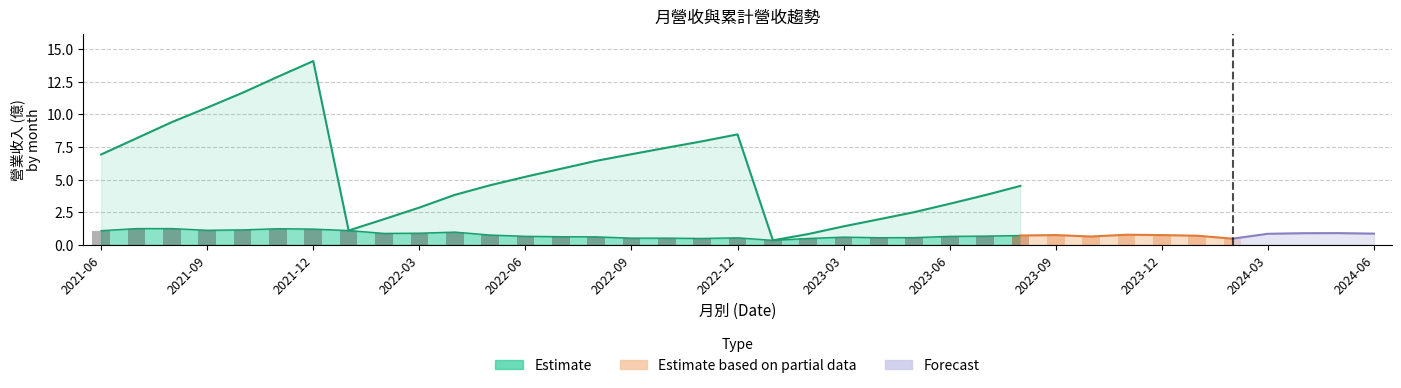

What is the maximum value for 單月營收(億)?

1.2